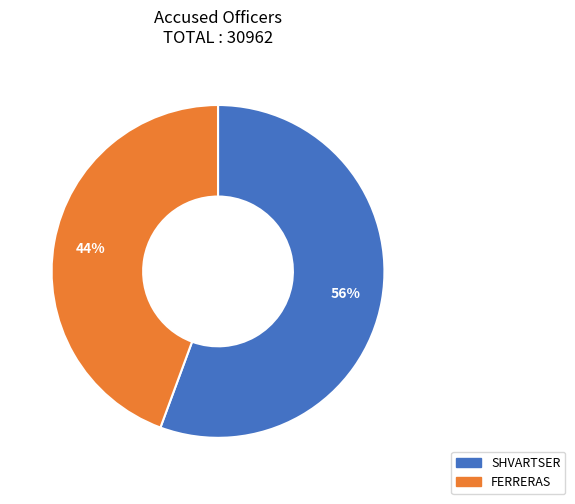

To the nearest percent, what portion does SHVARTSER represent?

56%